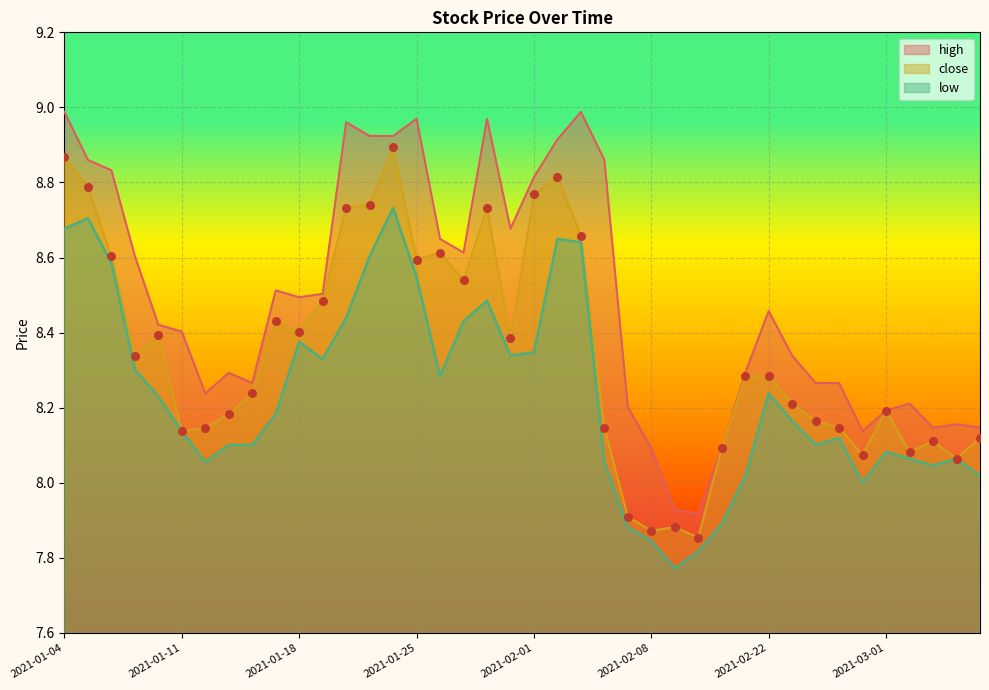

At which category is the sum across all series the highest?

2021-01-22